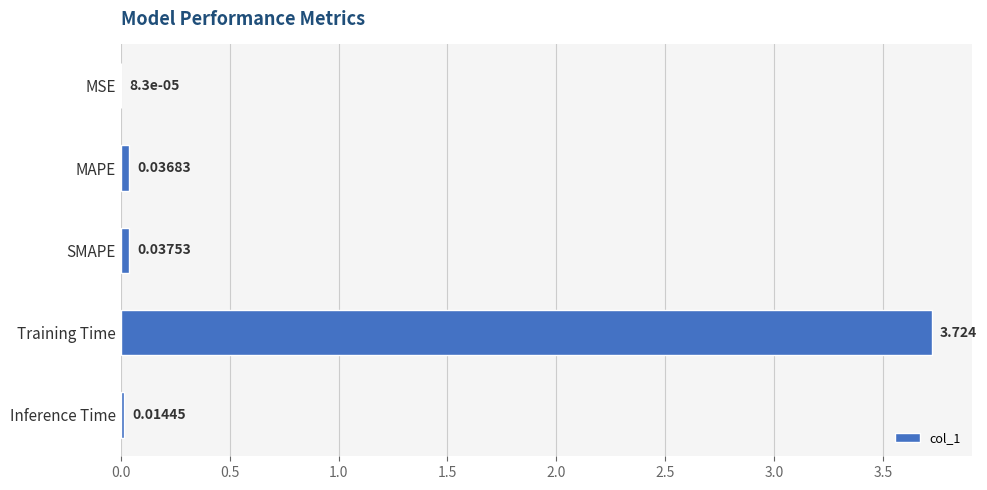

Between Training Time and SMAPE, which is larger?

Training Time